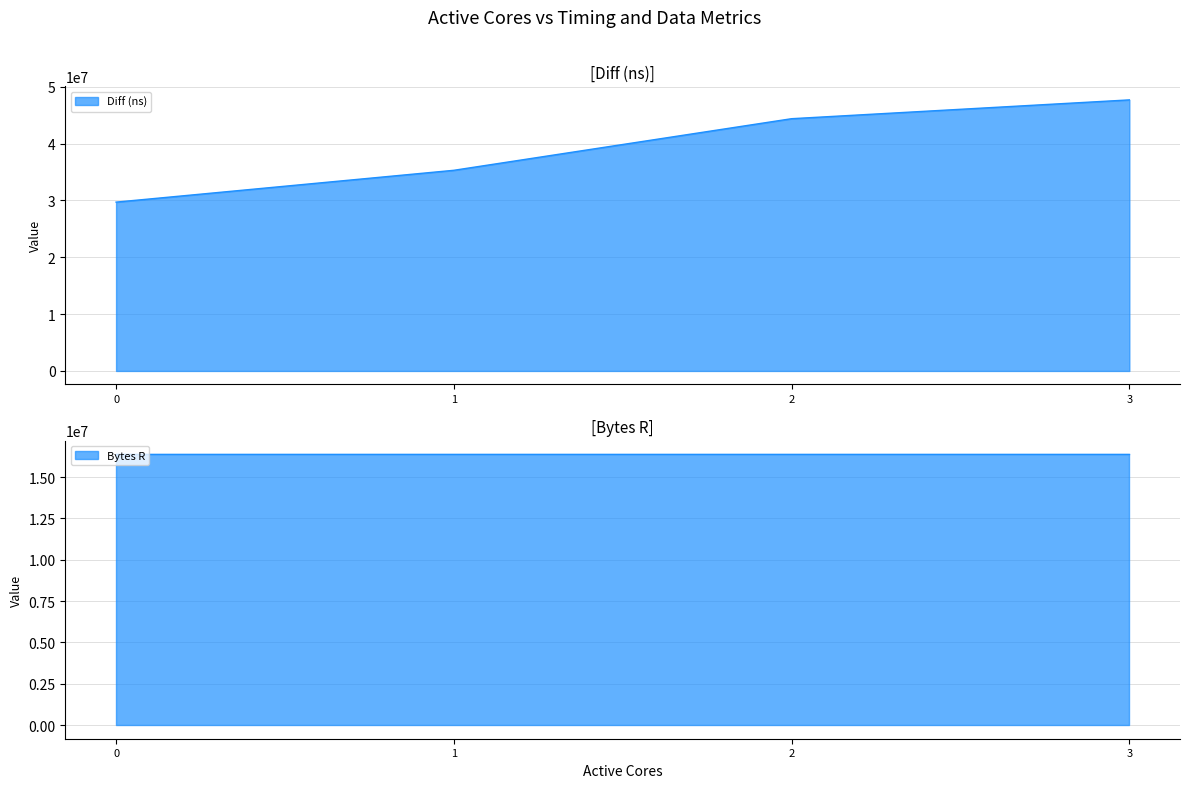

Reading left to right, what are all the values shown in this chart?

0=29692426	1=35290257	2=44364503	3=47672403